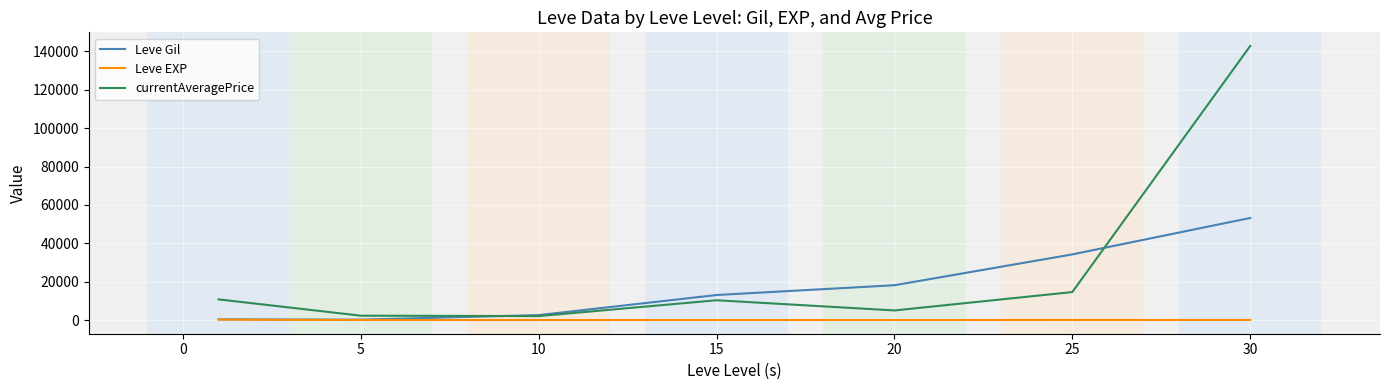

Which series has the largest range (max minus min)?

currentAveragePrice